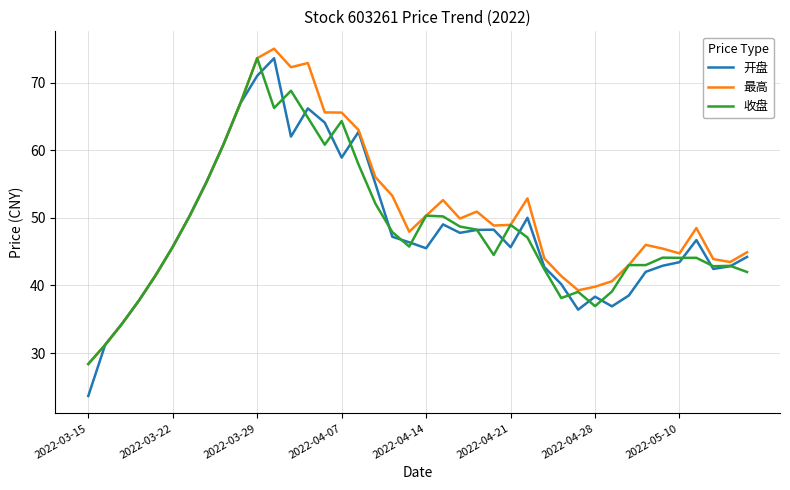

Which series has the largest range (max minus min)?

开盘